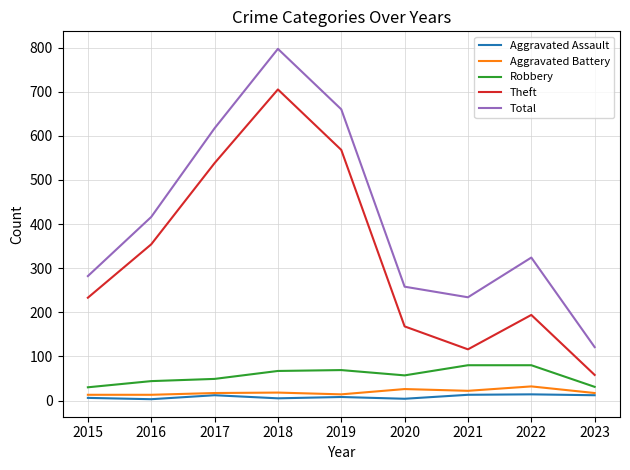

True or false: Total and Aggravated Battery cross at least once.

False